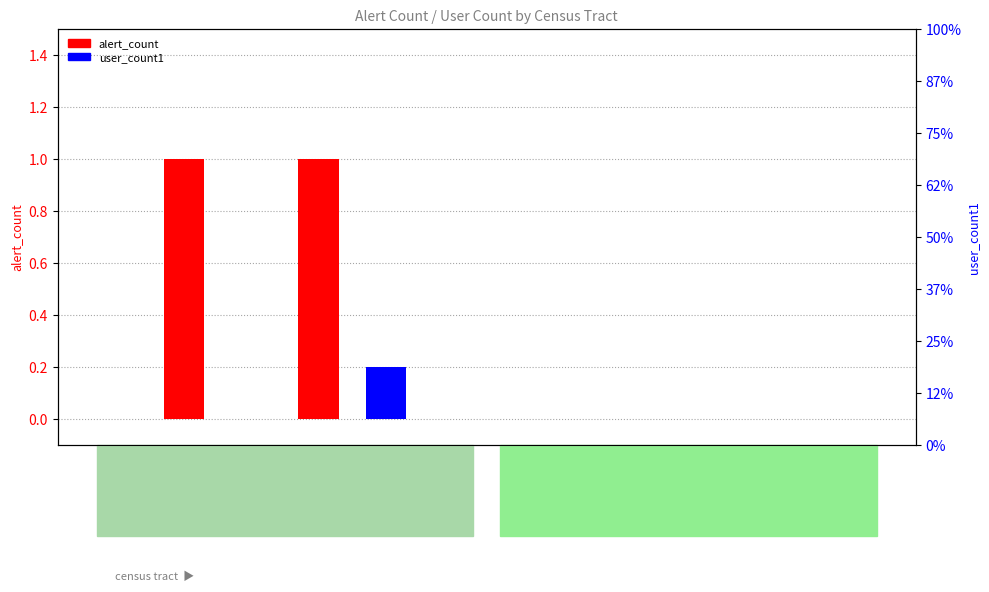

What is the sum of all user_count1 values?

0.2